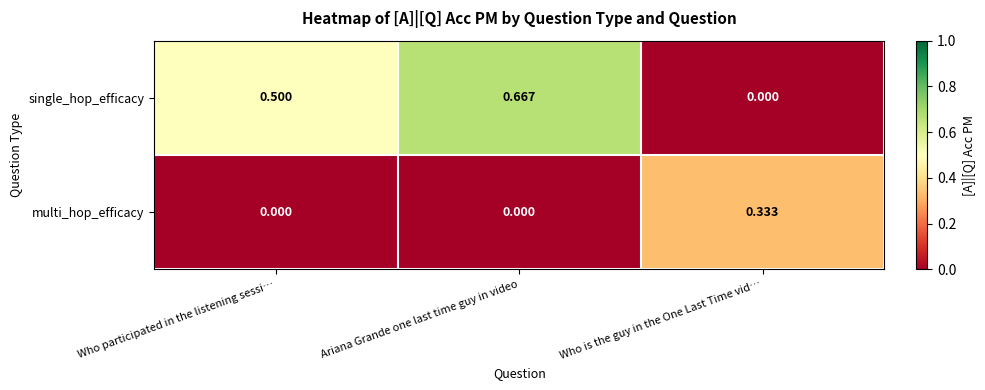

List the series in order of their overall mean, lowest first.

multi_hop_efficacy, single_hop_efficacy